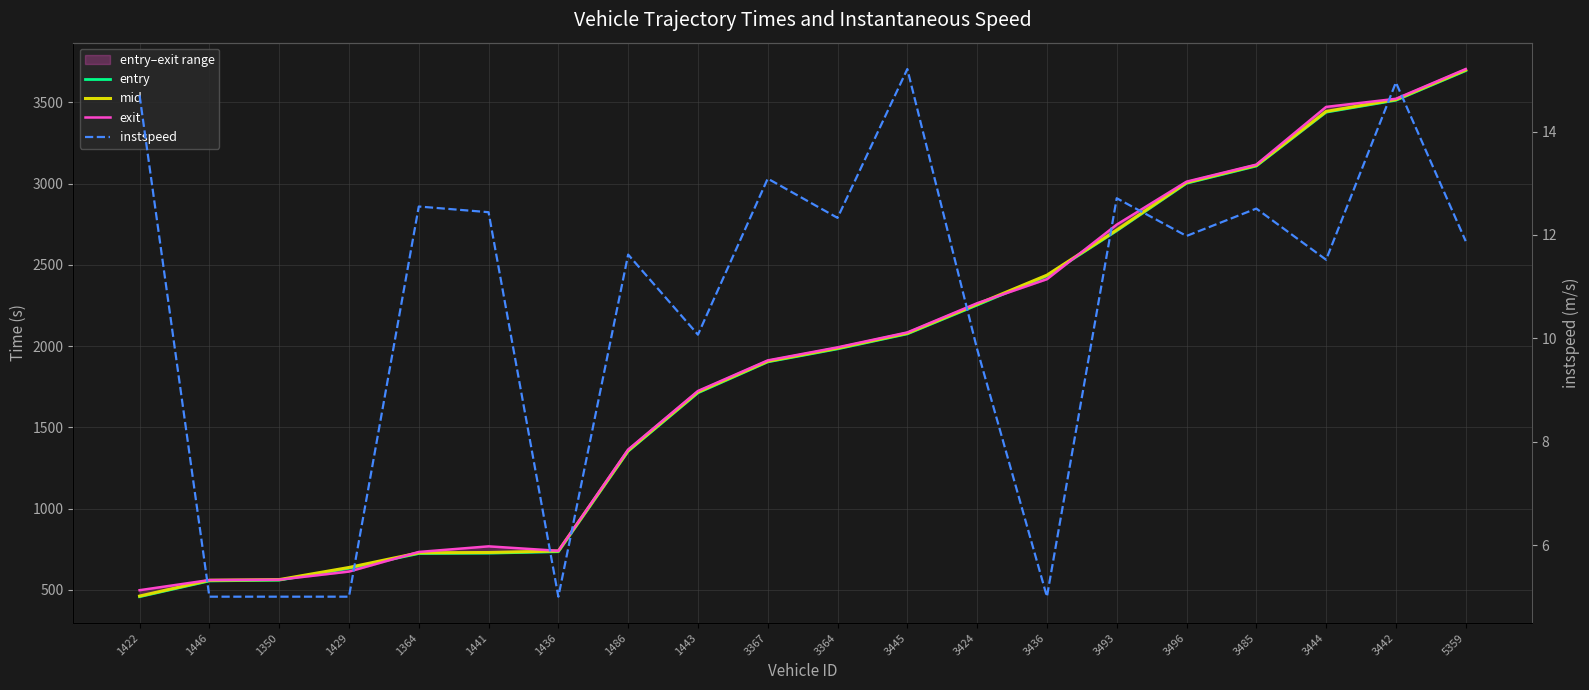

Which series changed the most between 1446 and 3485?

exit